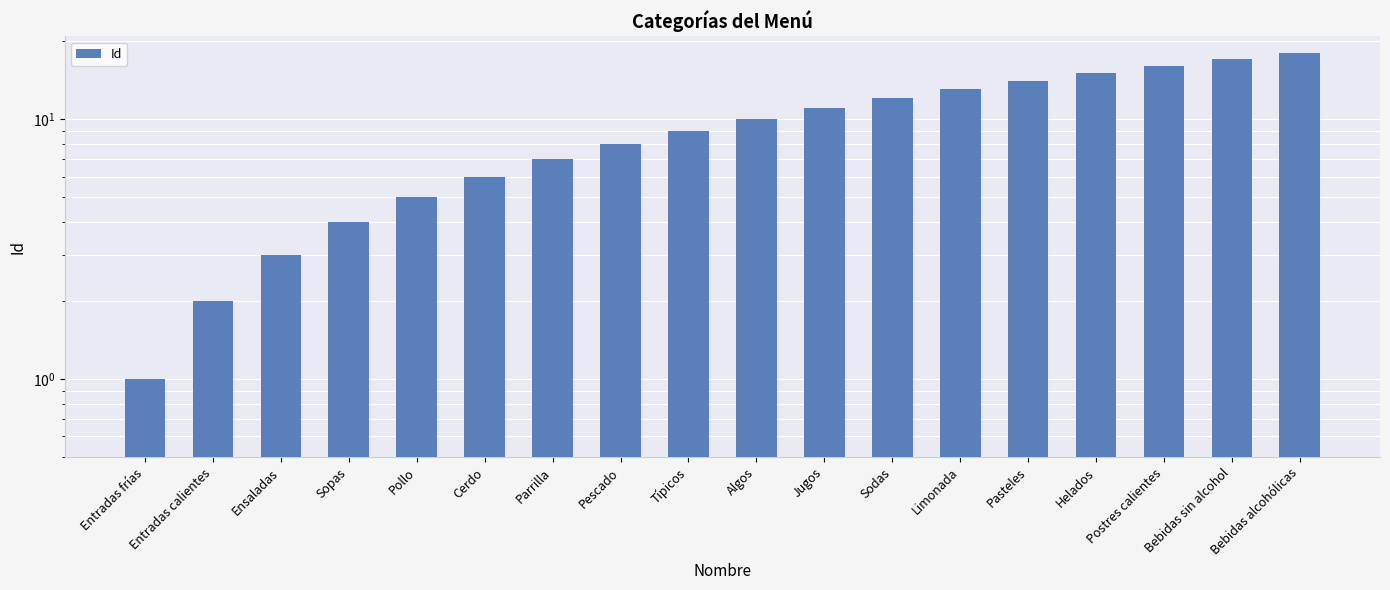

Rank the categories by value from lowest to highest.

Entradas frías, Entradas calientes, Ensaladas, Sopas, Pollo, Cerdo, Parrilla, Pescado, Típicos, Algos, Jugos, Sodas, Limonada, Pasteles, Helados, Postres calientes, Bebidas sin alcohol, Bebidas alcohólicas